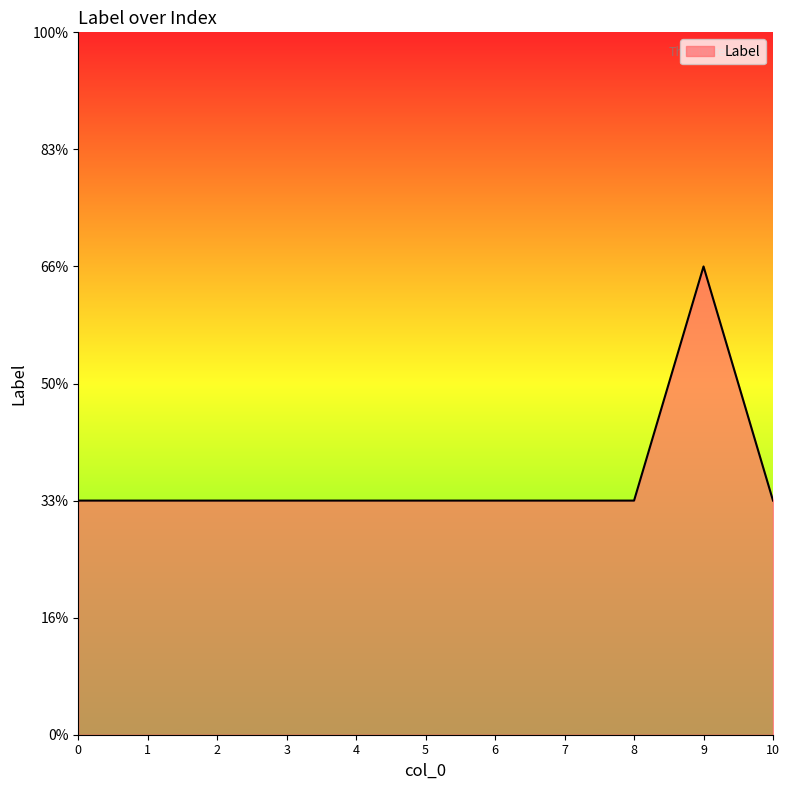

True or false: the data shows 2 at 2.

False